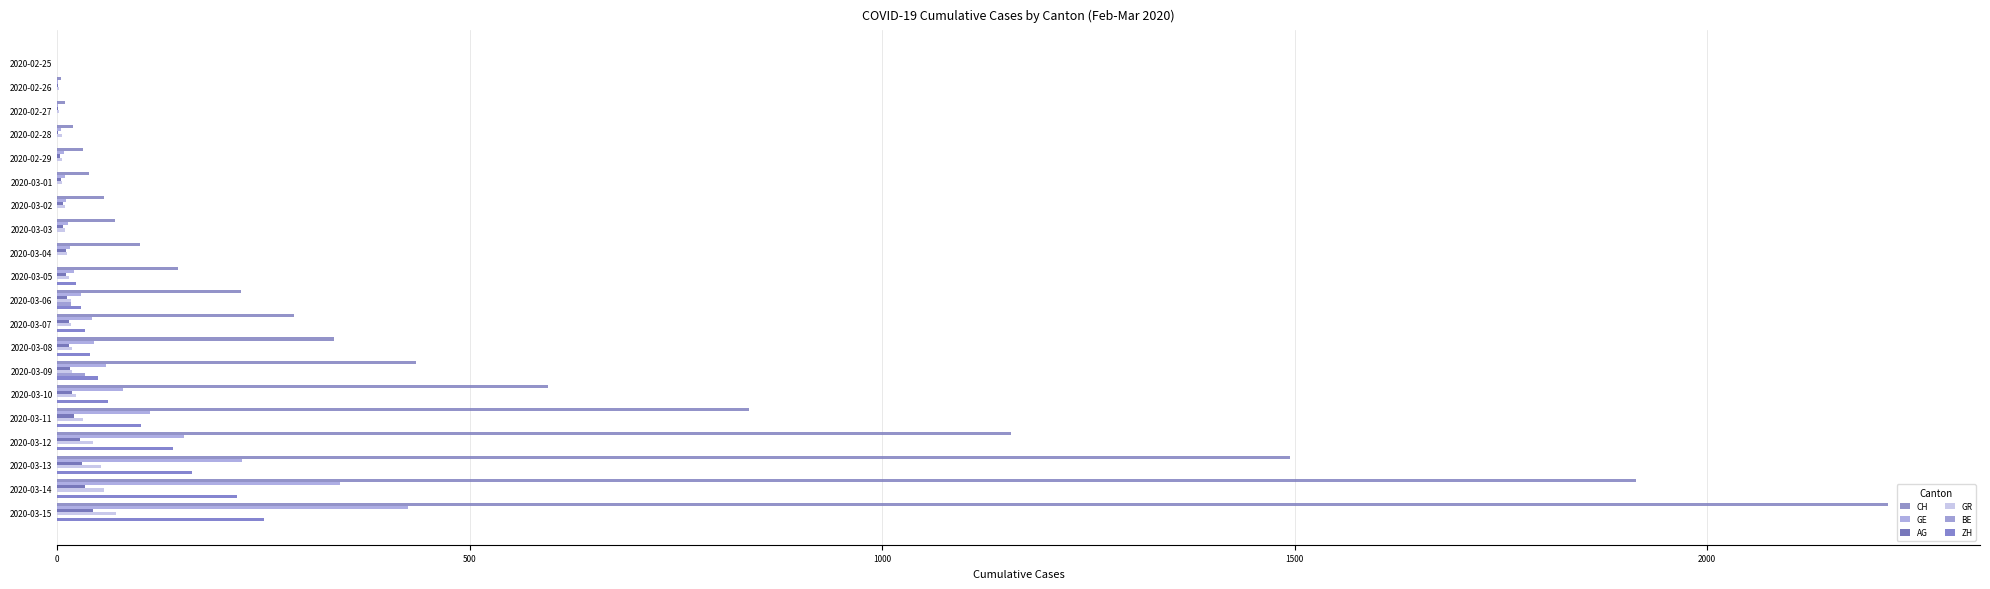

At which category is the sum across all series the highest?

2020-03-15